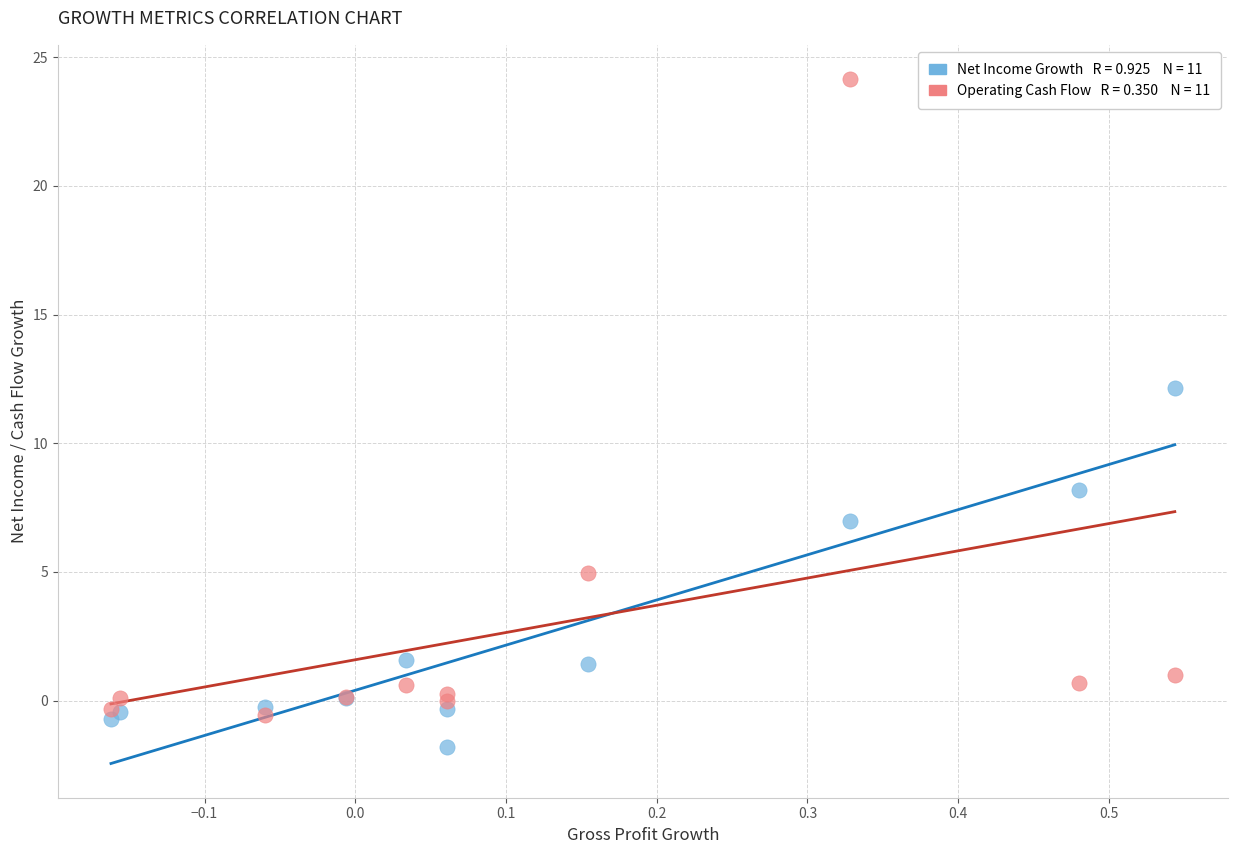

Across all series, what Y value is closest to 11?

12.1